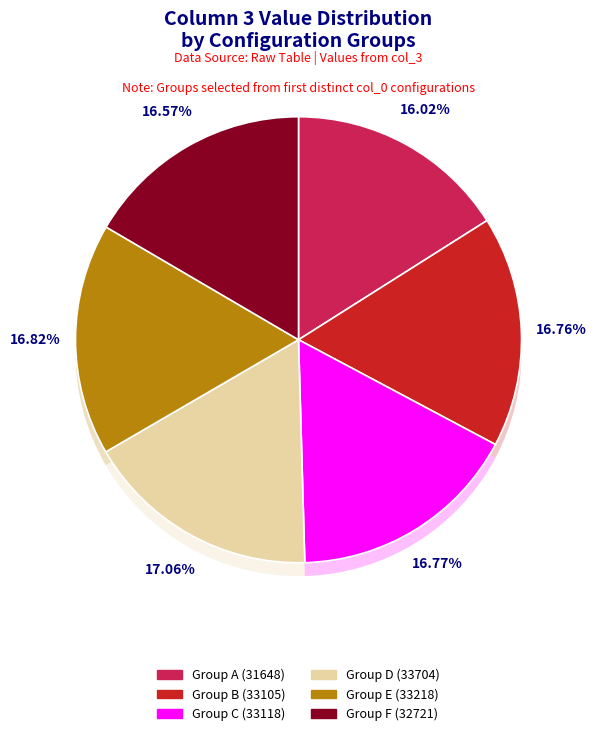

Does 32 account for over 50% of the chart?

No